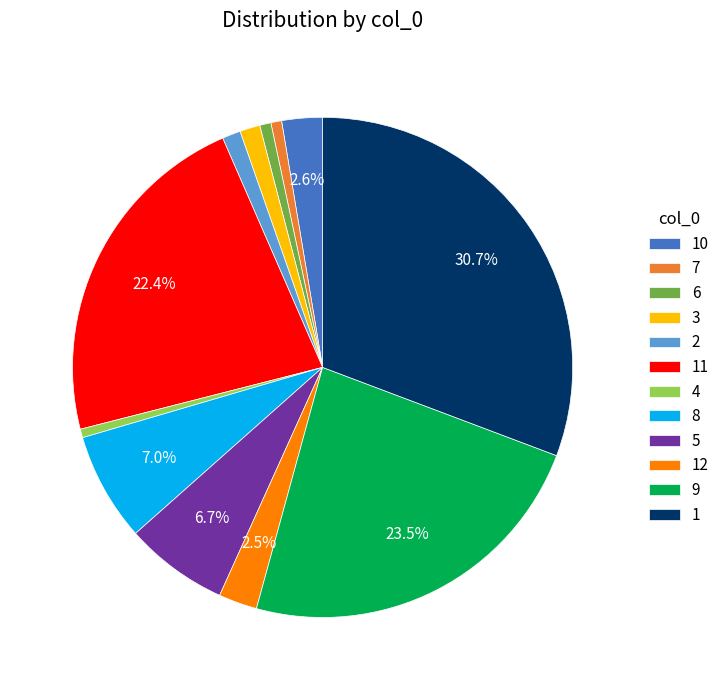

Is the sum of 1 and 11 greater than half?

Yes